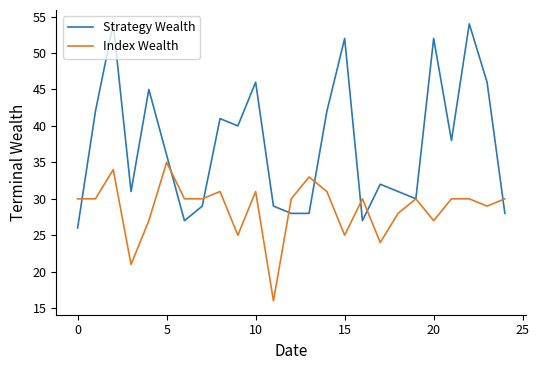

What are all the series names shown in the legend?

Strategy Wealth, Index Wealth